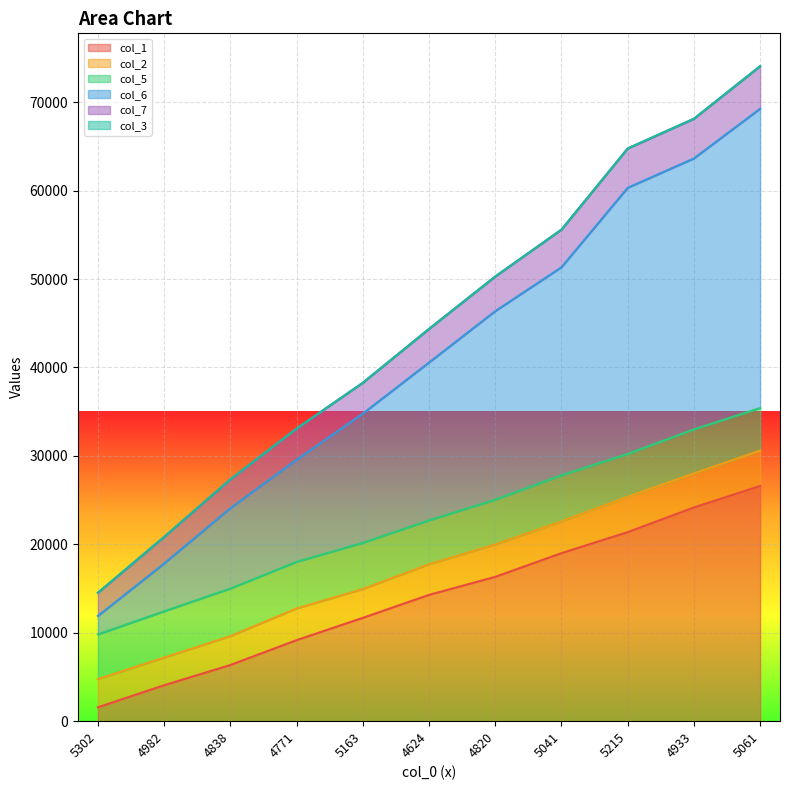

Where does the col_7 series first go above 44362?

4820